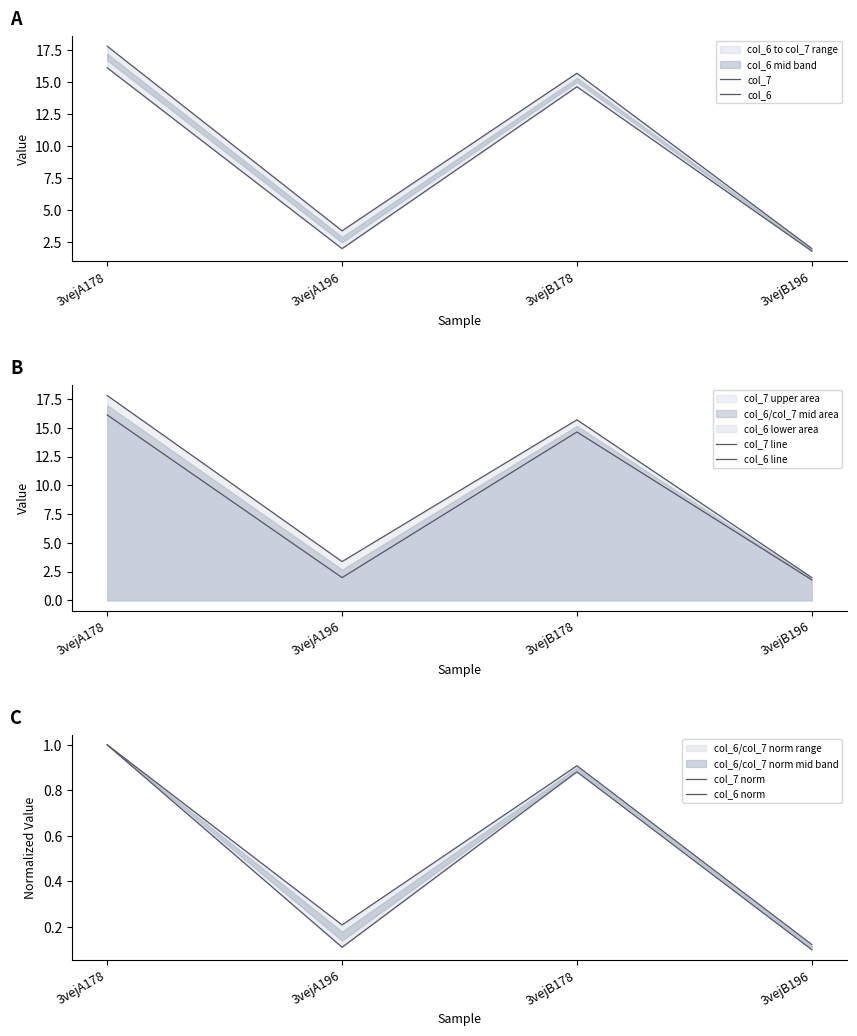

Is it true that col_6 line equals 1.8 at 3vejB196?

True